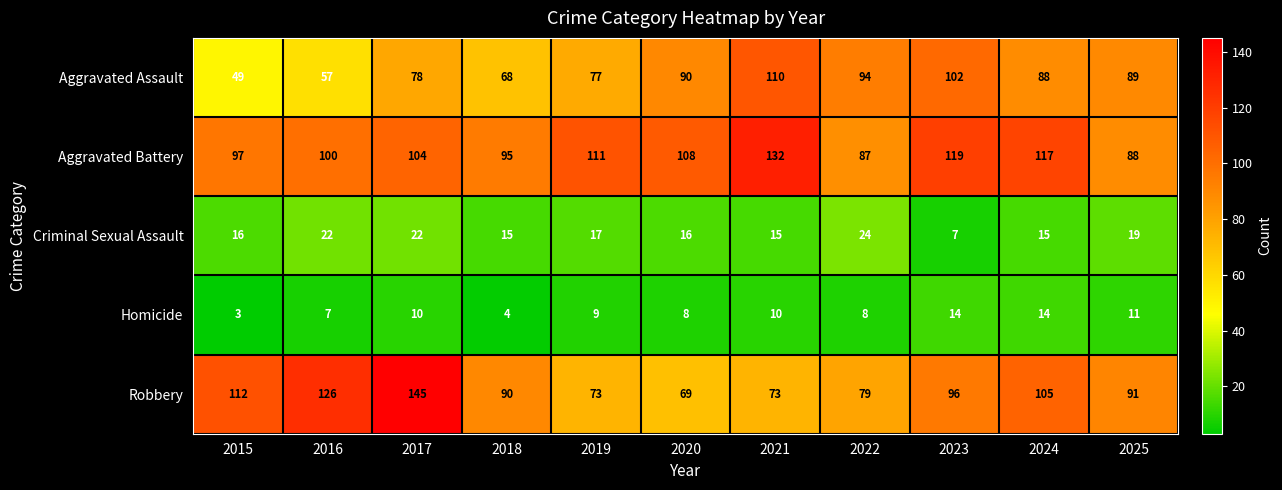

What is the difference between the highest and lowest values at 2023?

112